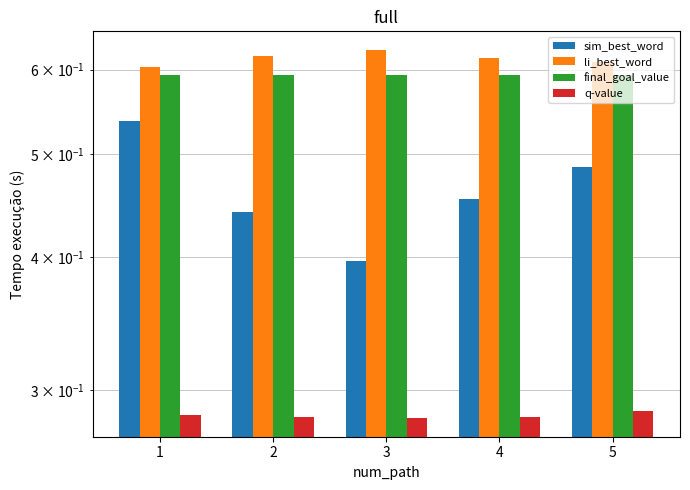

Which category has the lowest value in the li_best_word series?

1